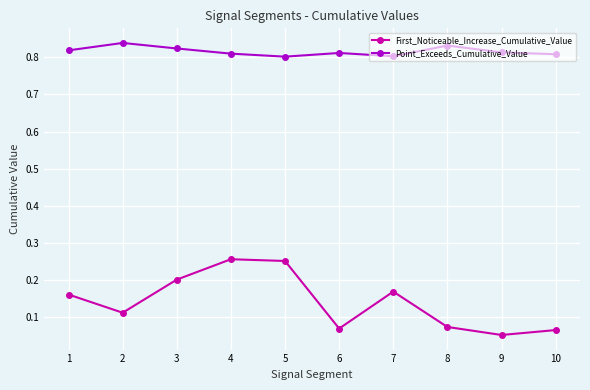

Which series changed the most between 1 and 9?

First_Noticeable_Increase_Cumulative_Value